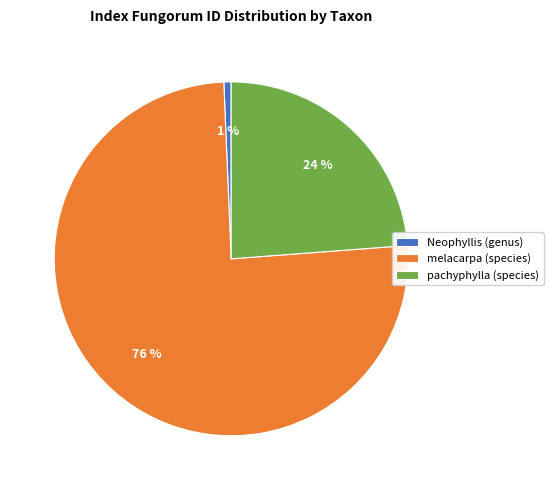

What percentage is the Neophyllis (genus) slice, to the nearest percent?

1%